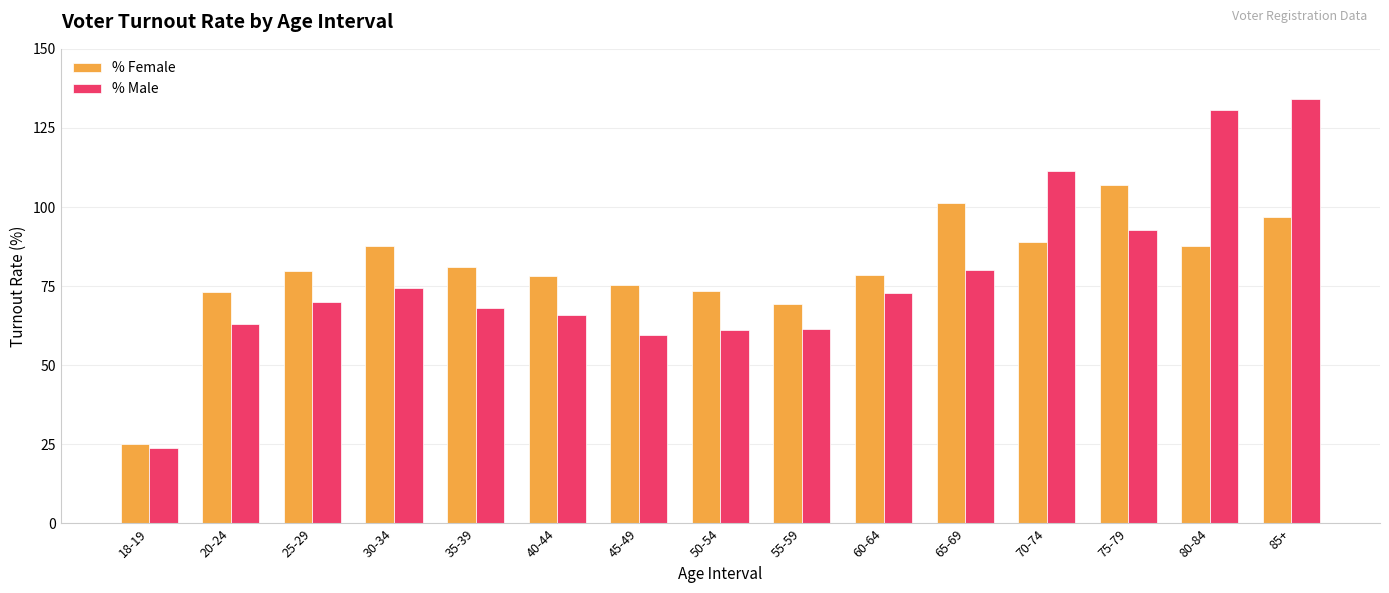

Between 30-34 and 45-49, which series saw the biggest shift?

% Male